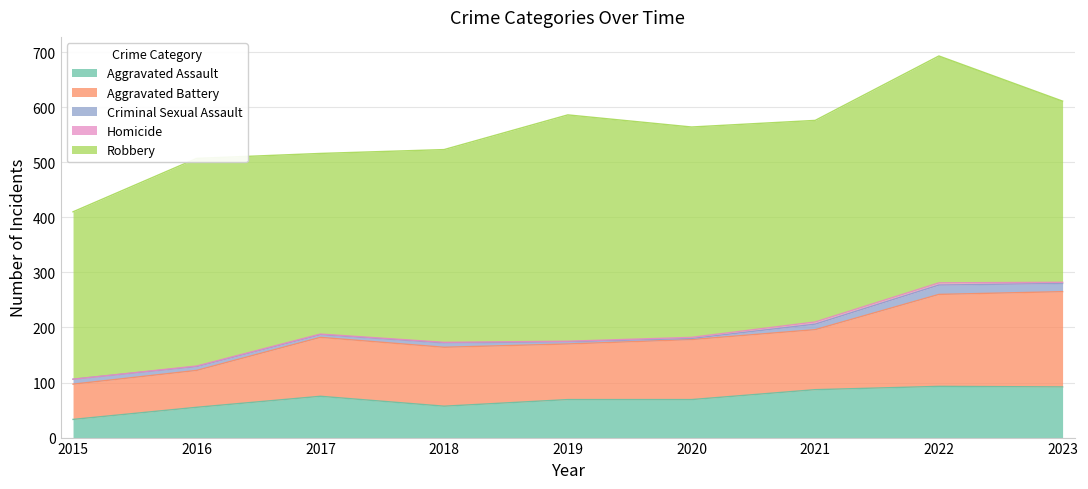

Reading left to right, list all the values displayed in this chart.

Aggravated Assault: 2015=33	2016=55	2017=75	2018=57	2019=69	2020=69	2021=87	2022=93	2023=92
Aggravated Battery: 2015=64	2016=67	2017=107	2018=107	2019=101	2020=109	2021=109	2022=167	2023=173
Criminal Sexual Assault: 2015=9	2016=7	2017=5	2018=8	2019=4	2020=2	2021=10	2022=17	2023=15
Homicide: 2015=0	2016=1	2017=1	2018=1	2019=1	2020=2	2021=4	2022=4	2023=2
Robbery: 2015=304	2016=377	2017=328	2018=350	2019=411	2020=382	2021=366	2022=412	2023=329